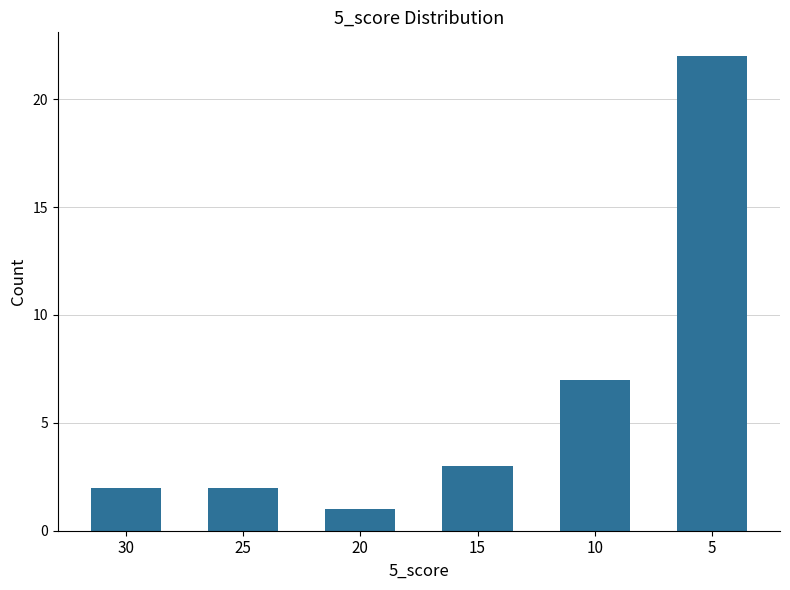

What is the change in value from 25 to 15?

+1